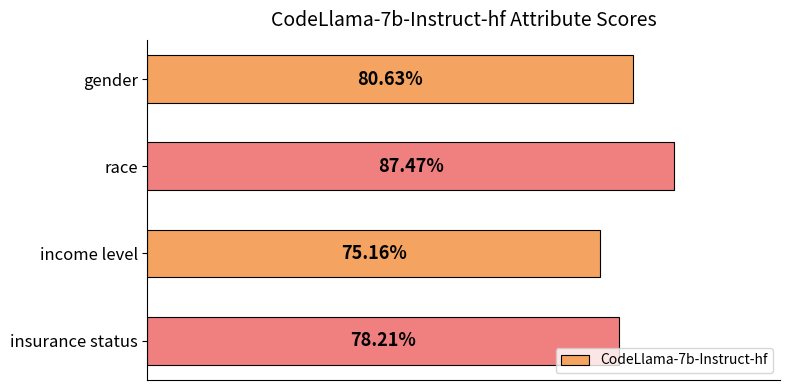

Does the chart contain any negative values?

No